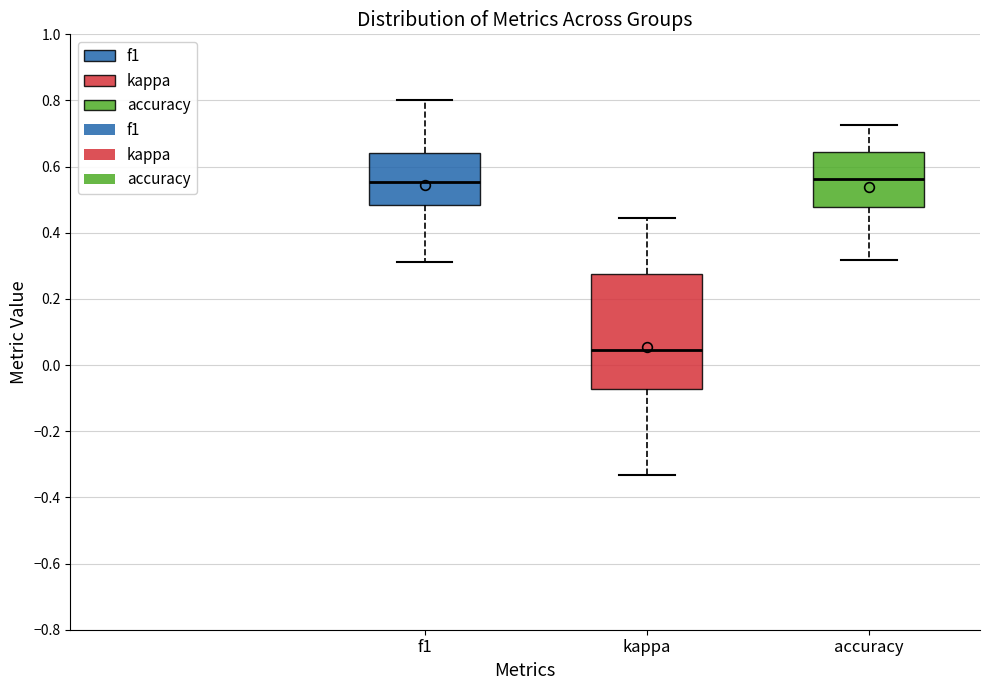

Which box's median line is the lowest?

kappa